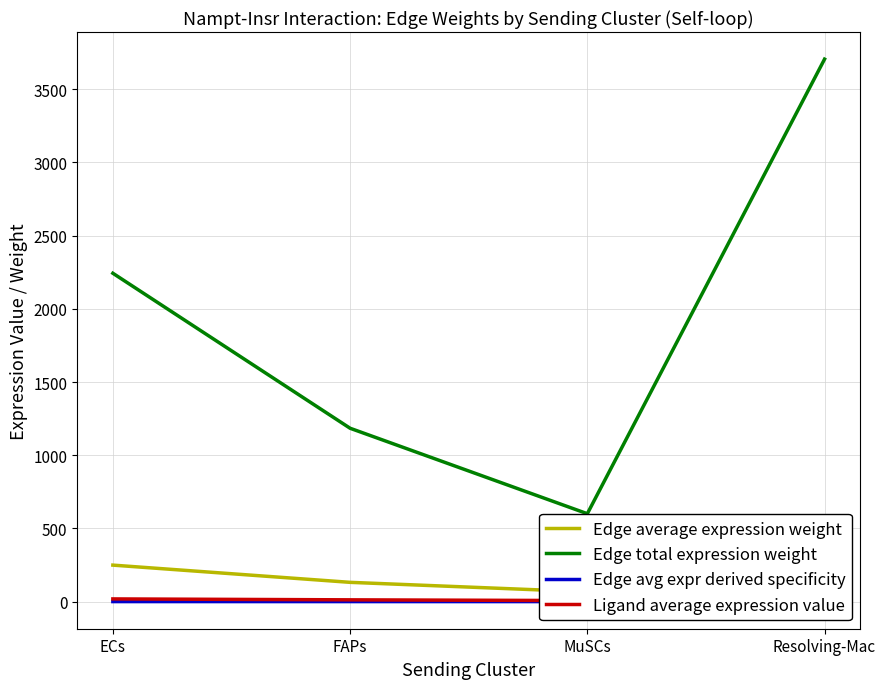

List the series in order of their peak value, highest first.

Edge total expression weight, Edge average expression weight, Ligand average expression value, Edge avg expr derived specificity